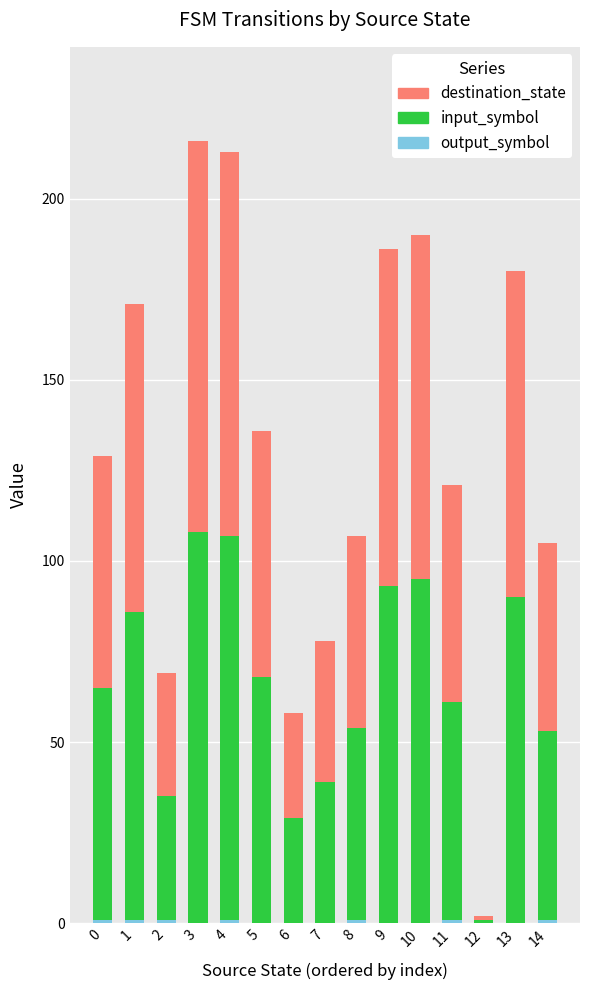

At how many categories does at least one series exceed 24?

14